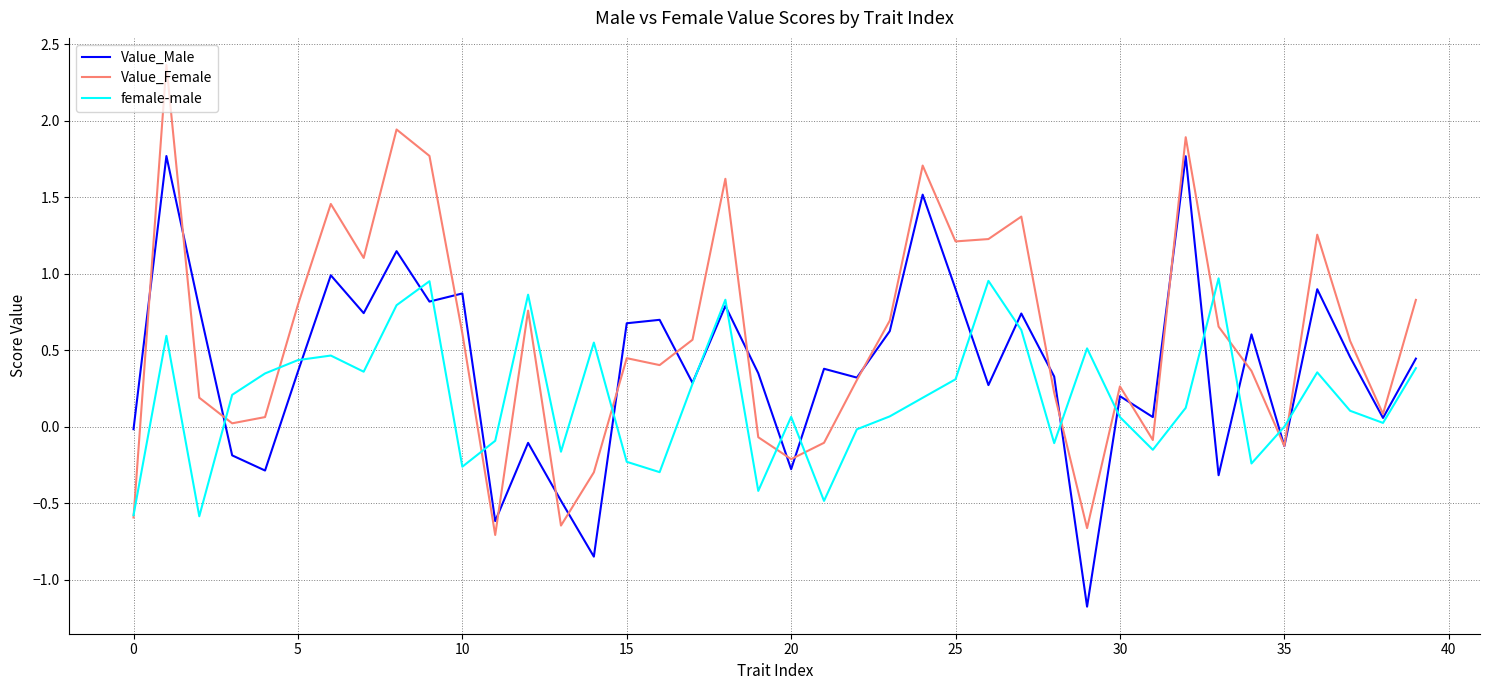

Rank the series by their average value, from highest to lowest.

Value_Female, Value_Male, female-male